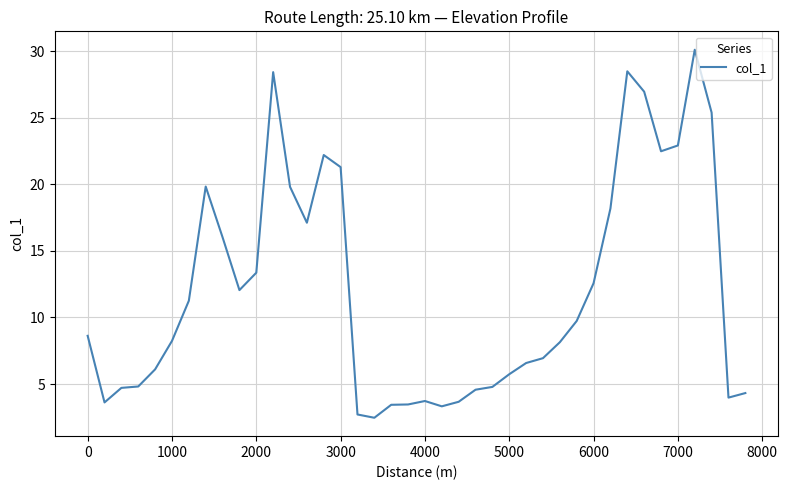

Does the chart display data point markers on the line(s)?

No